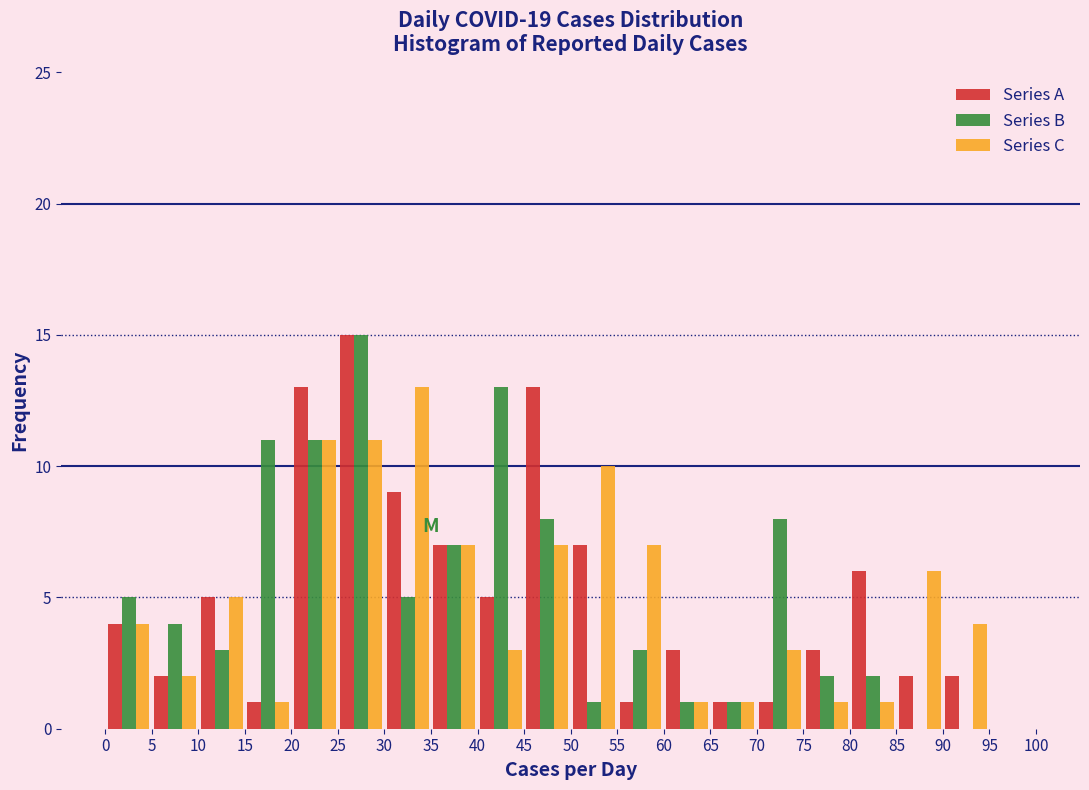

In the Series C series, which range on the x-axis has the tallest bar?

30 to 35